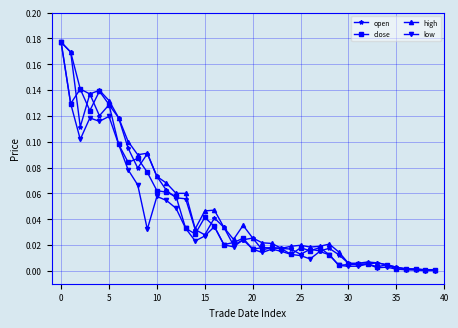

True or false: close has more than 2 points higher than both neighbors.

True